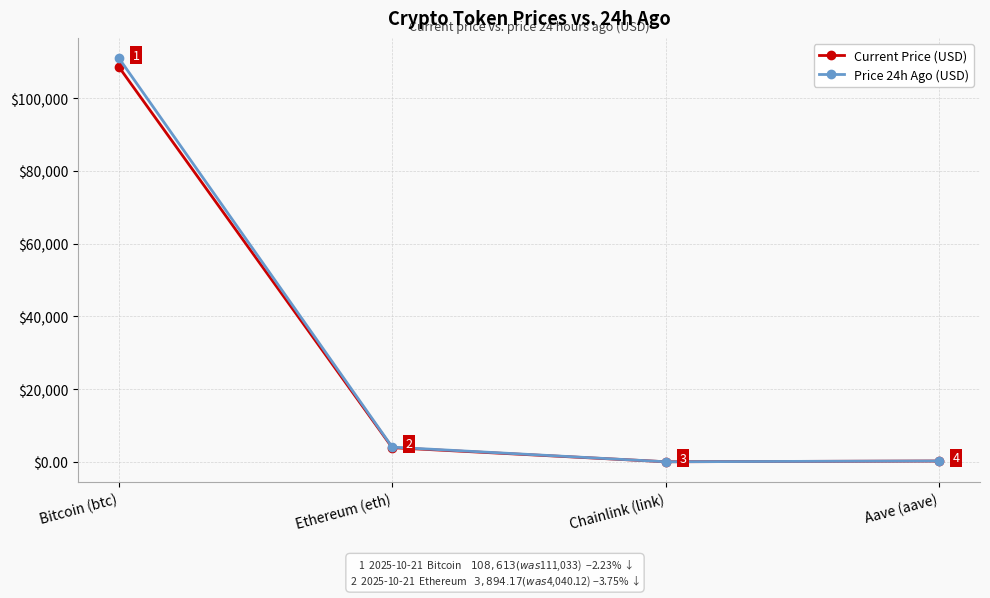

List the labels in order of Price 24h Ago (USD) value, largest first.

Bitcoin (btc), Ethereum (eth), Aave (aave), Chainlink (link)